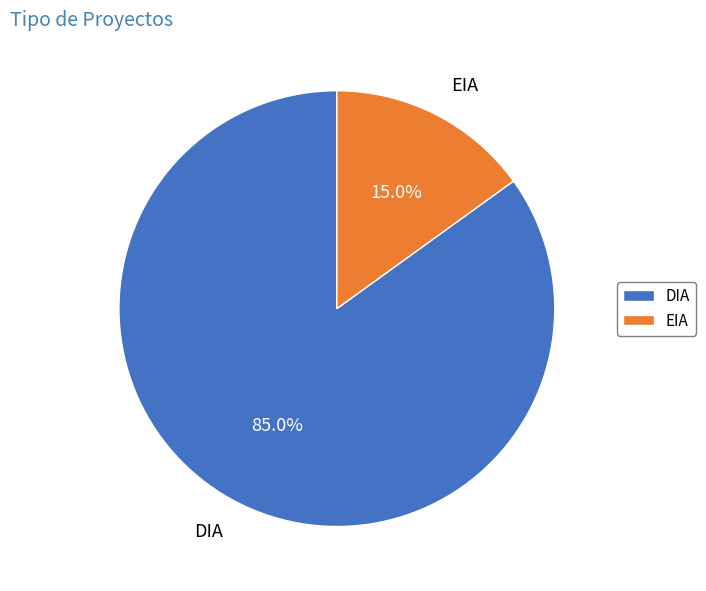

Which category has the smallest portion of the pie?

EIA